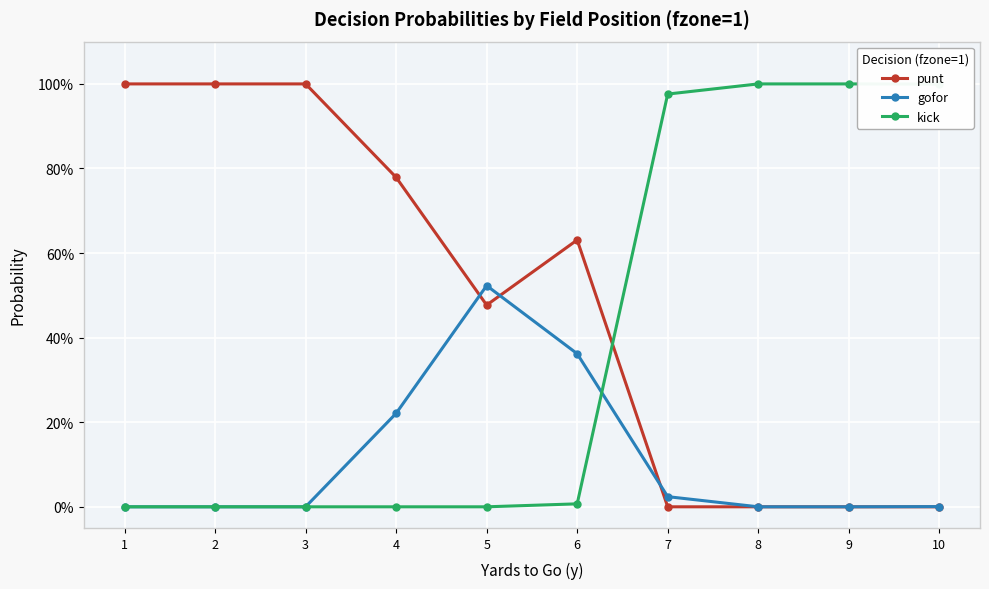

What are all the series names shown in the legend?

punt, gofor, kick